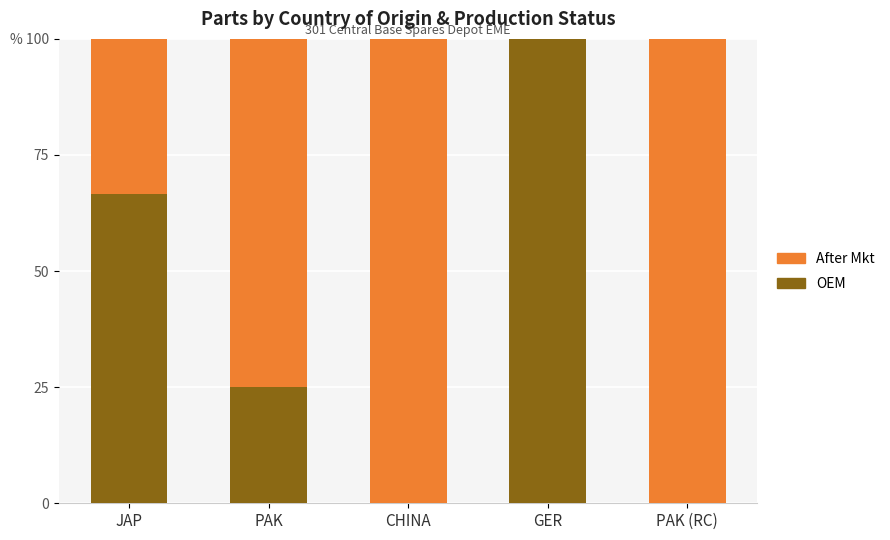

Where does the After Mkt series first go above 75?

CHINA